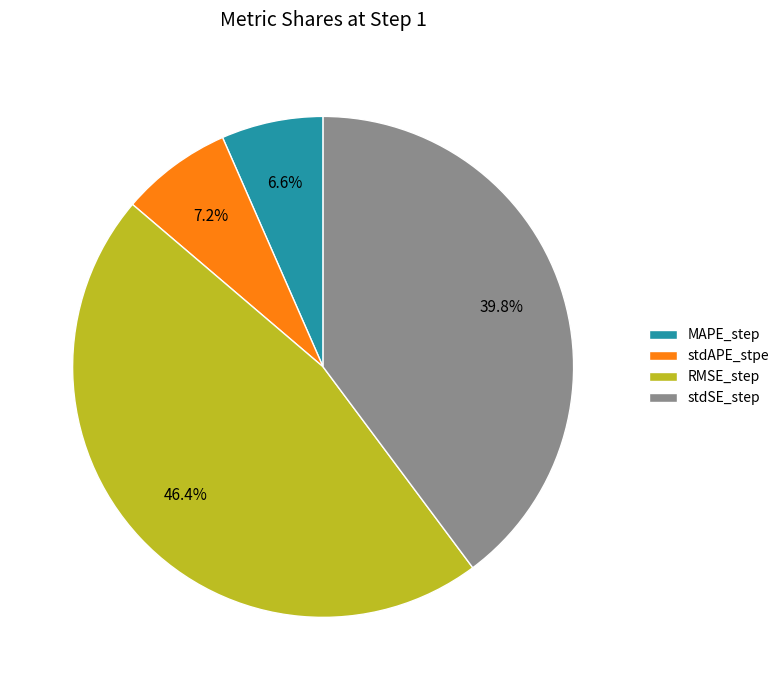

Combined, what portion of the pie is stdSE_step and RMSE_step?

86.2%